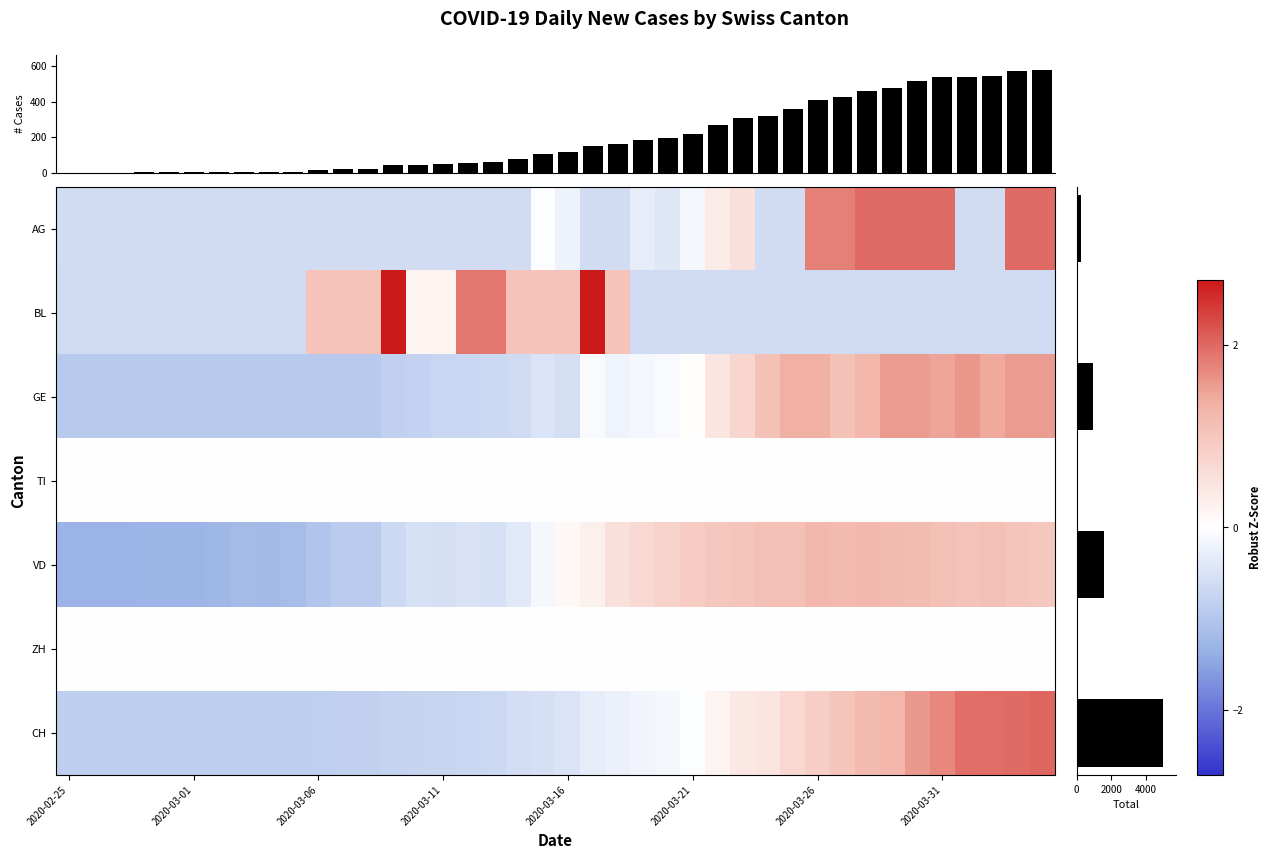

How many data points does each series have?

40